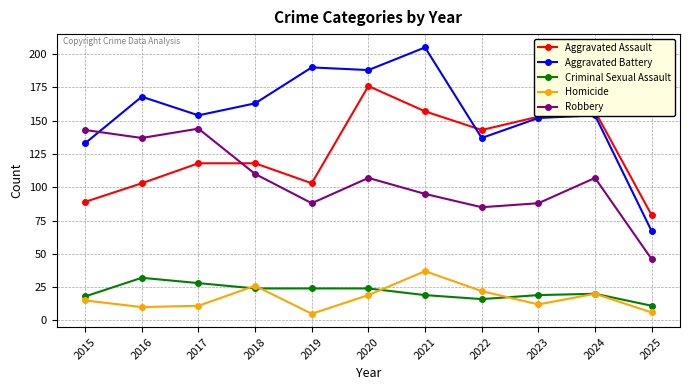

Between 2017 and 2023, which series saw the biggest shift?

Robbery